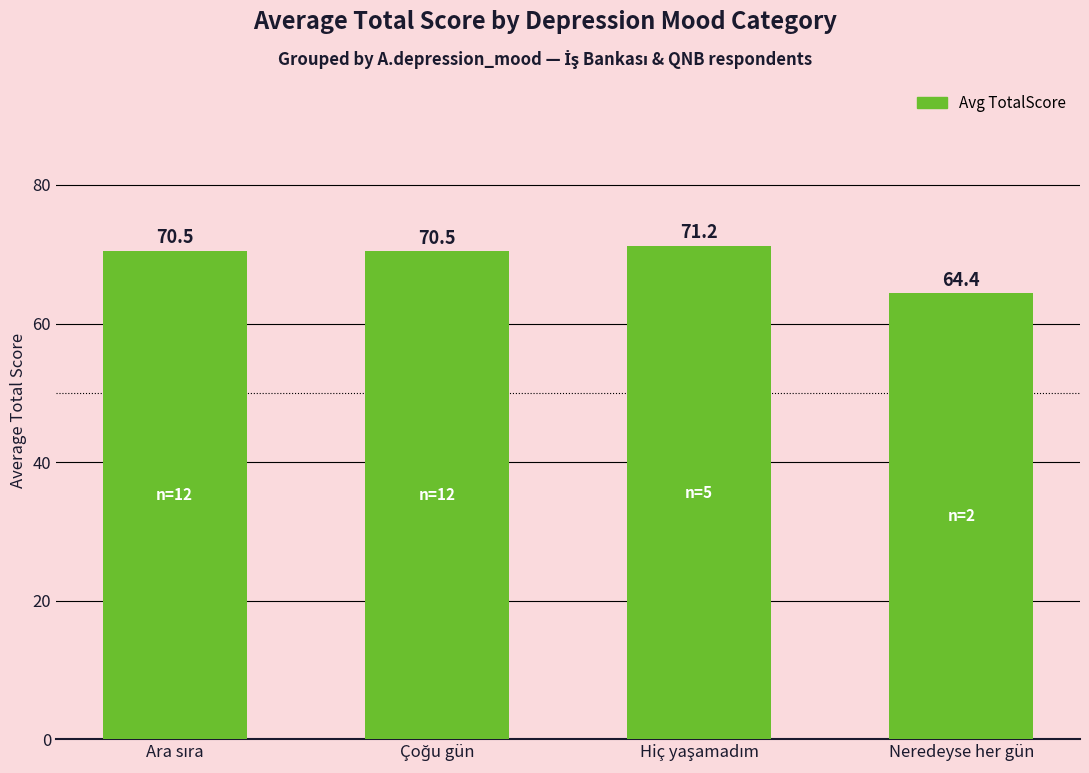

The value at Neredeyse her gün is 64.4. True or false?

True